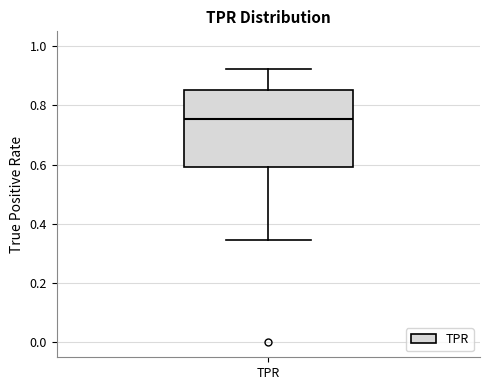

Where is the upper edge of the box for TPR on the y-axis? The values are not printed on the chart, so give them approximately, as read against the axis.

0.86